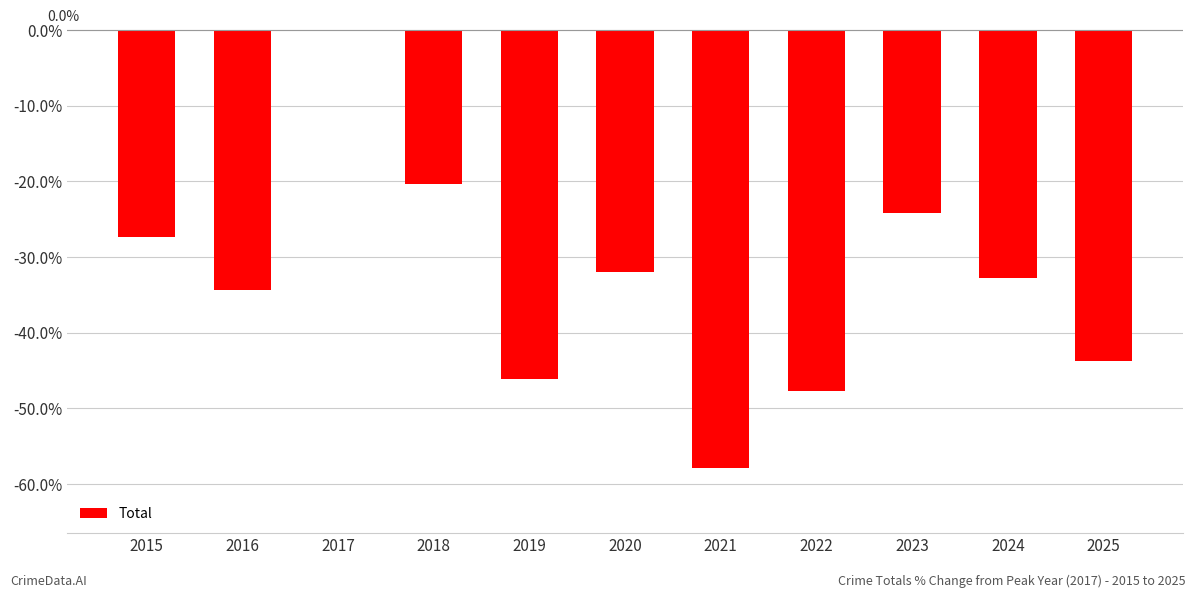

What value does the data have at 2022?

-47.7